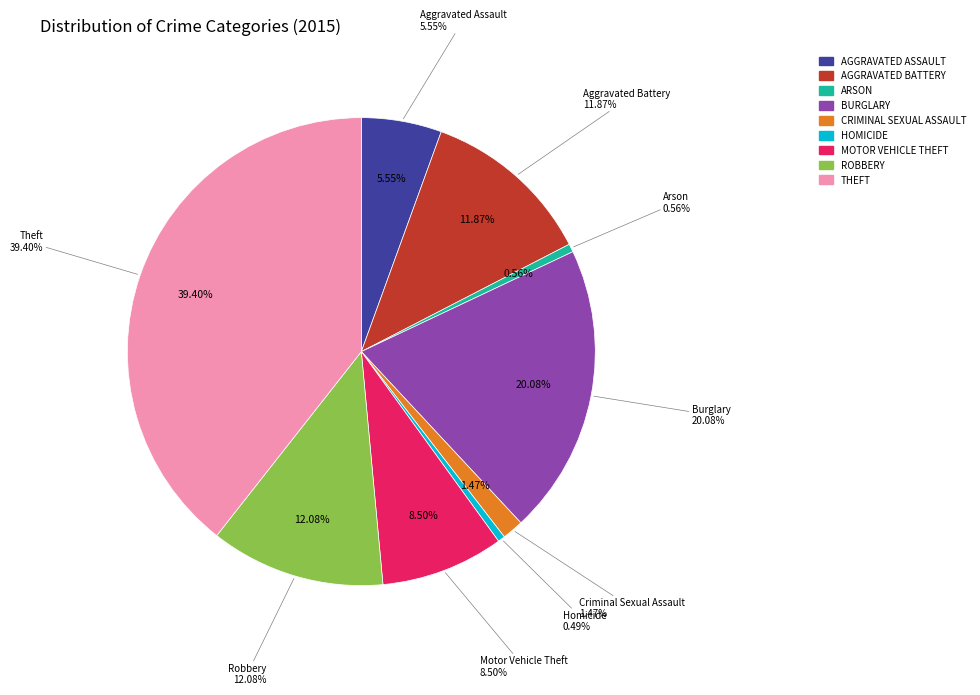

To the nearest percent, what percentage of the pie is Burglary?

20%